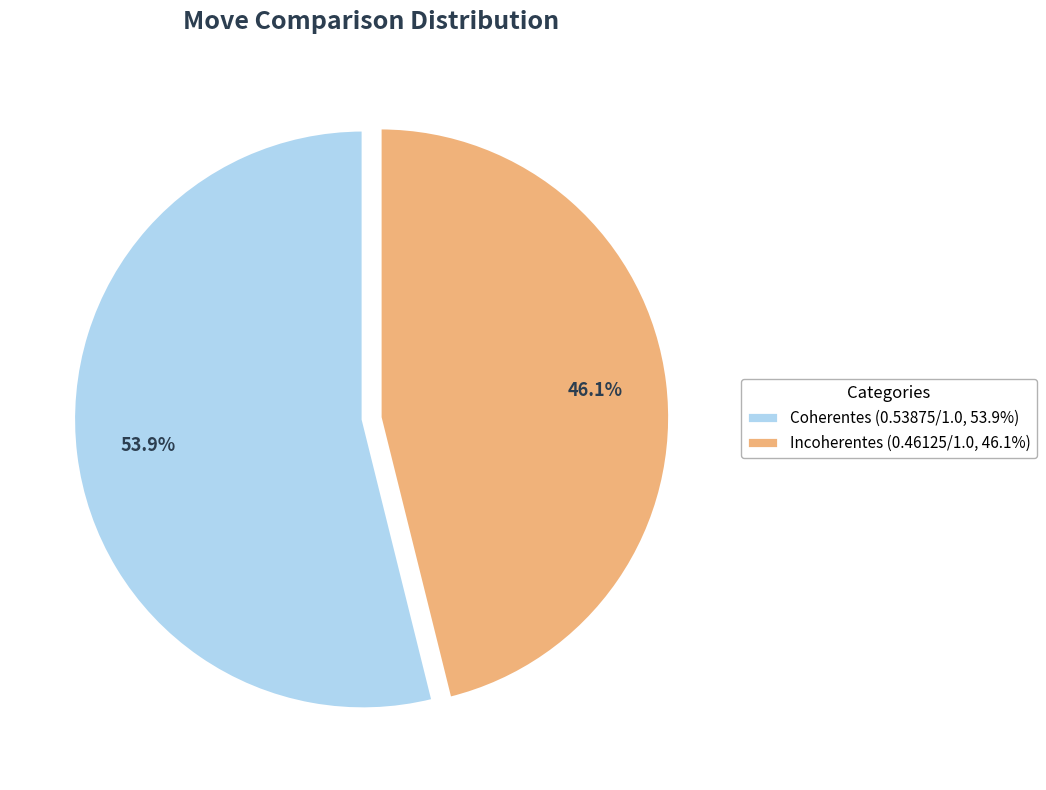

What is the largest slice in the pie chart?

Coherentes (0.53875/1.0, 53.9%)